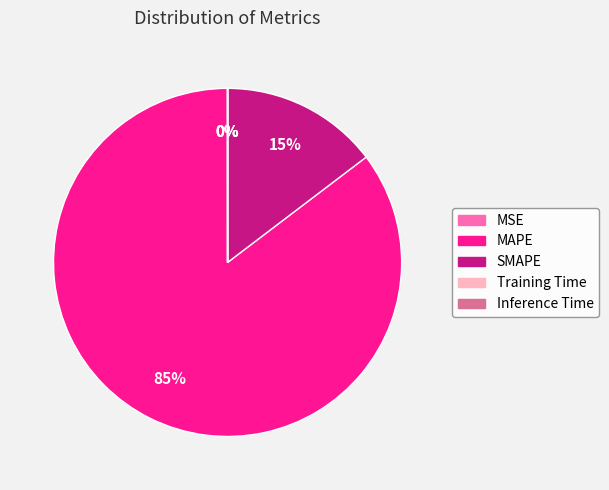

Is it true that MAPE is 85% of the pie?

True